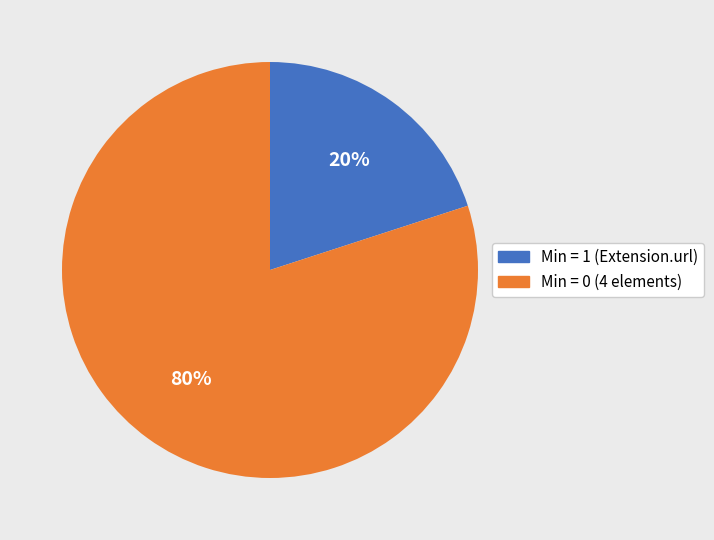

Is there any slice that represents more than half of the pie?

Yes